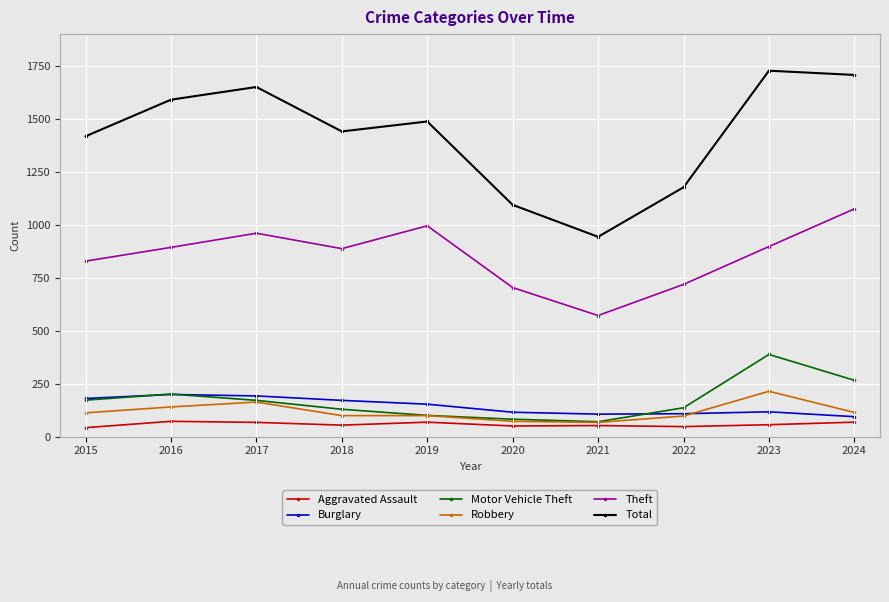

The Robbery series shows 99 at 2019. True or false?

True